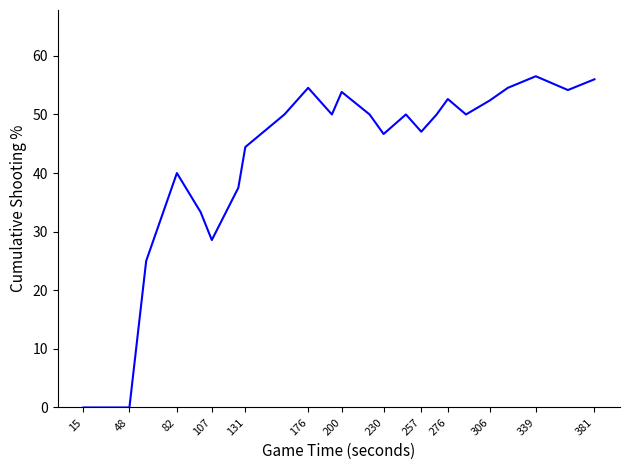

What is the greatest value displayed?

56.5